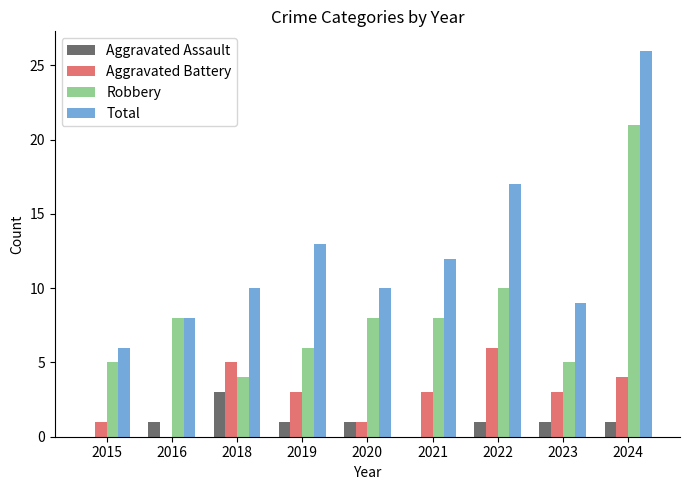

At which category is the sum across all series the highest?

2024